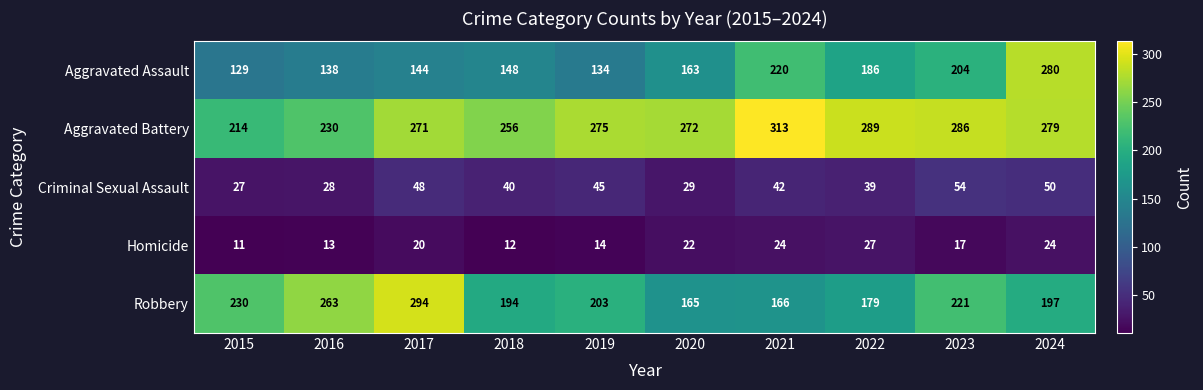

At how many categories does at least one series exceed 307?

1